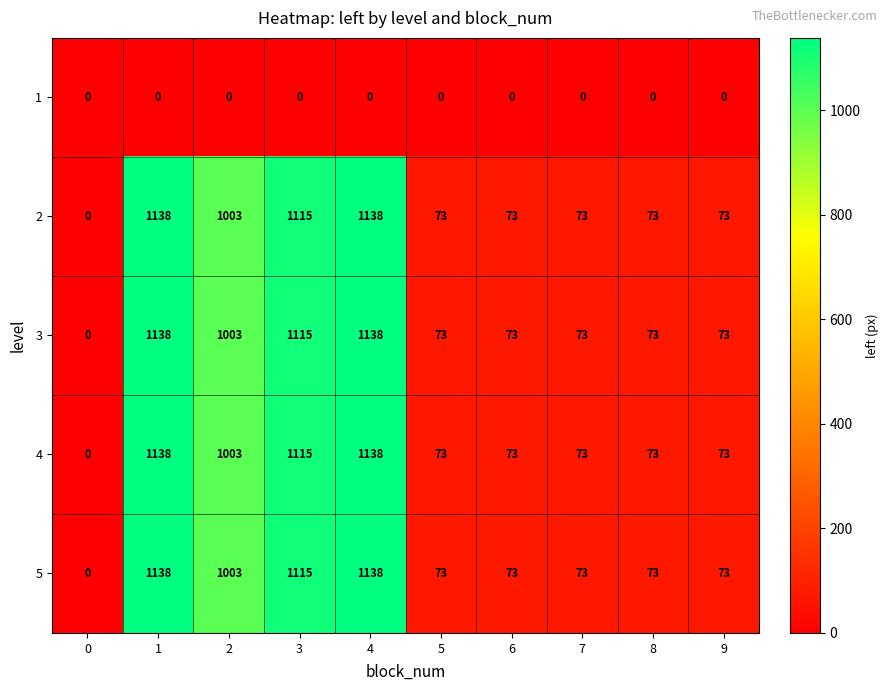

What is the maximum value for 4?

1138